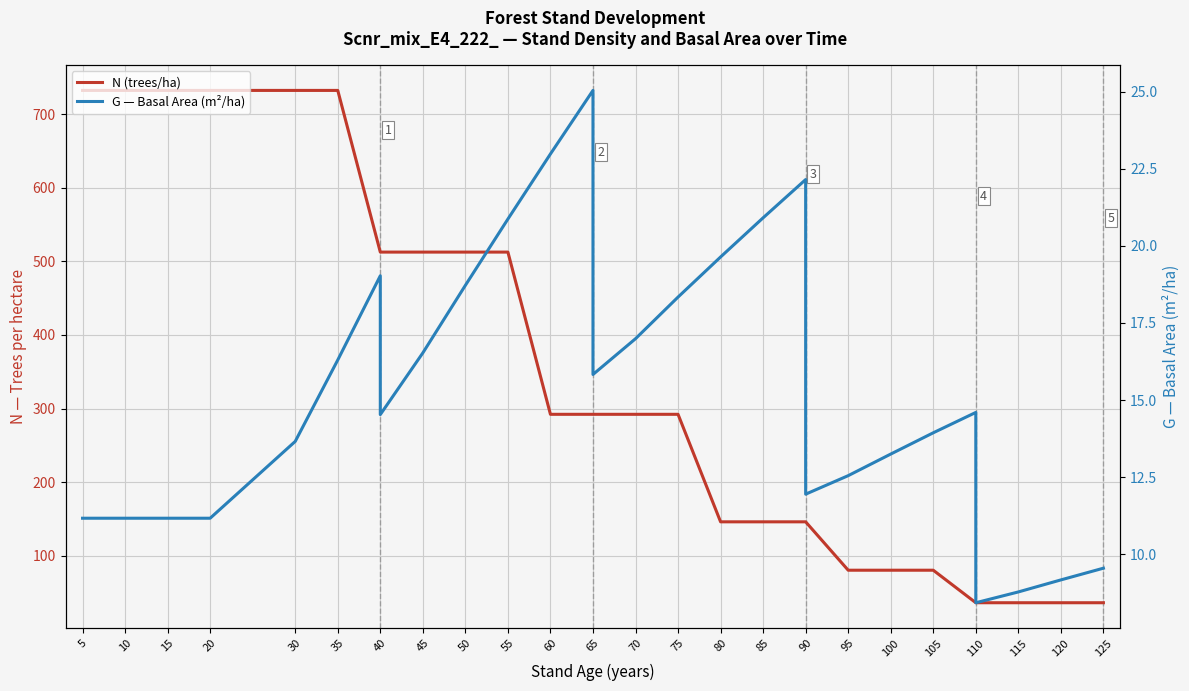

What is the approximate value of G — Basal Area (m²/ha) at 5?

11.2